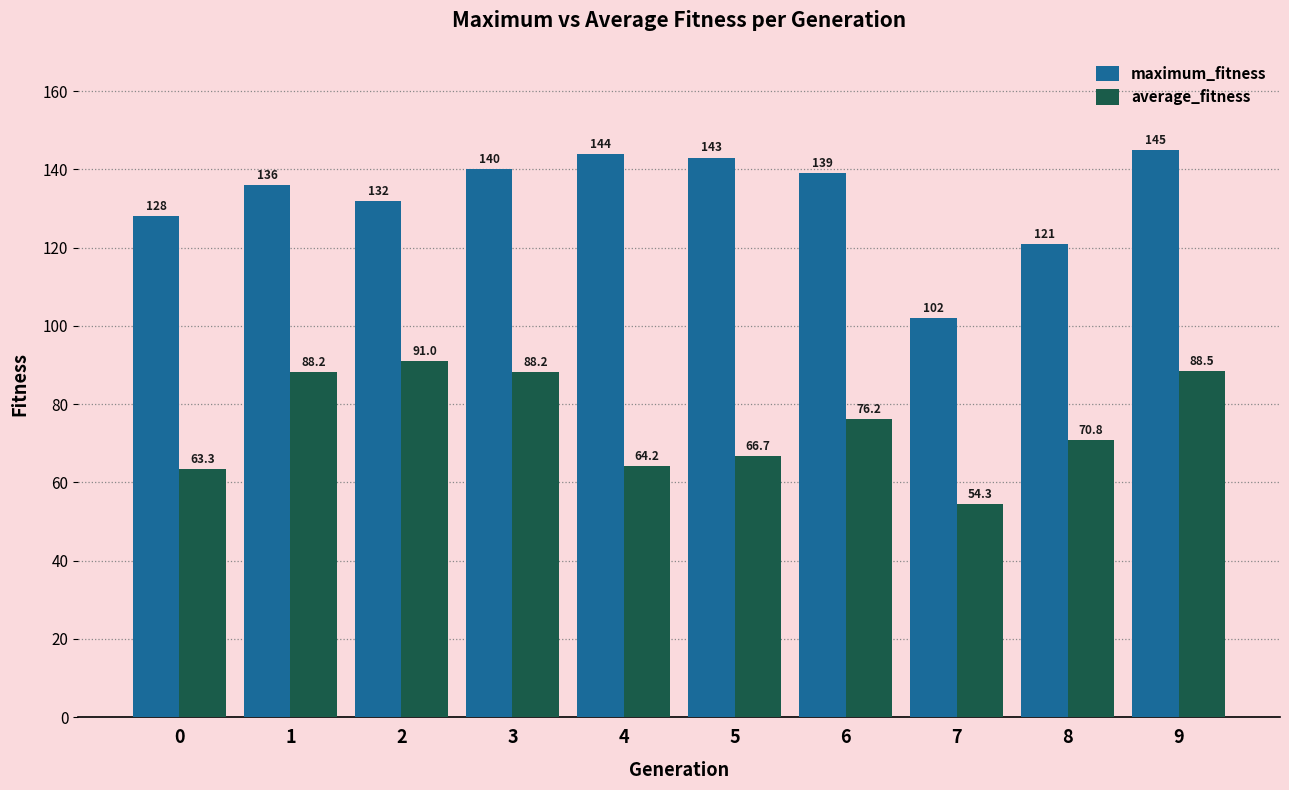

What is the difference between the average_fitness values at 9 and 5?

21.8